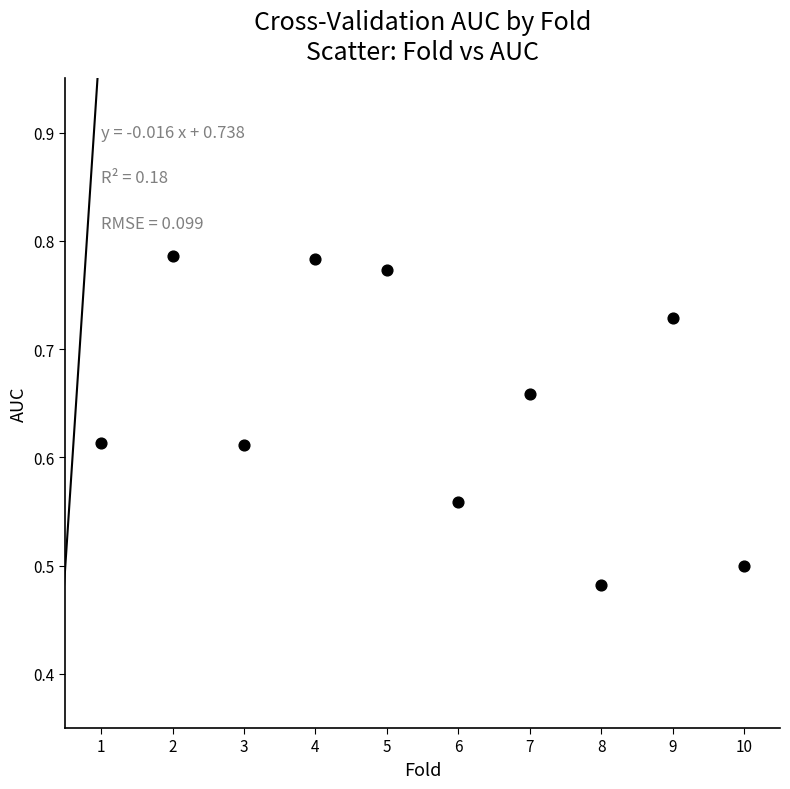

What is the average X value?

5.5